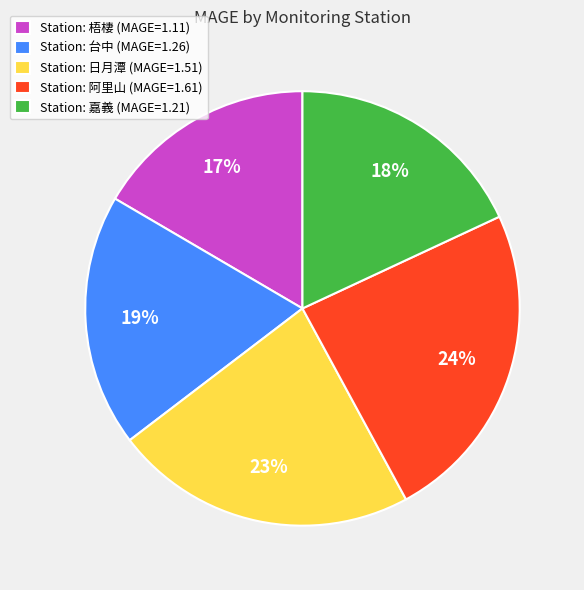

Which slice is the smallest?

Station: 梧棲 (MAGE=1.11)